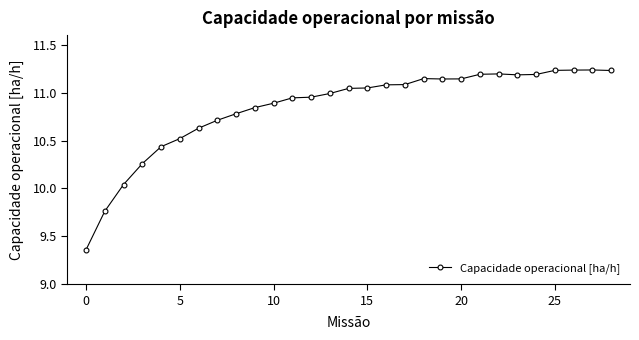

What is the difference between the maximum and minimum values?

1.9